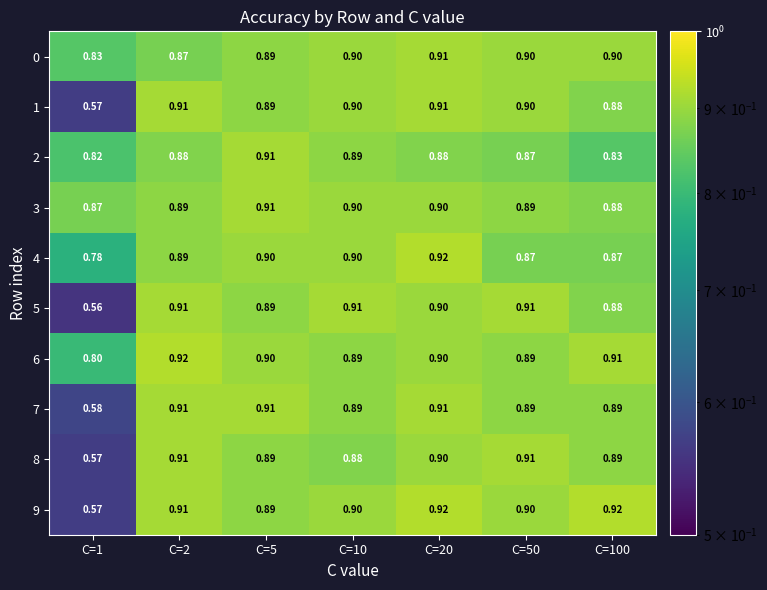

Is the value of 3 at C=1 greater than the value of 1 at C=5?

No